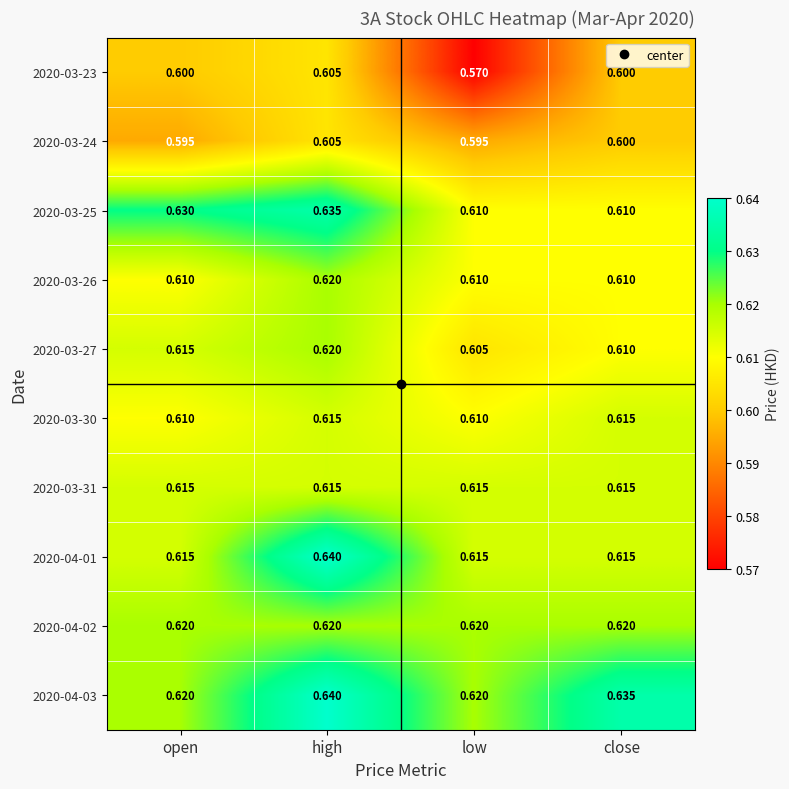

Is the value of 2020-03-24 at low greater than the value of 2020-03-25 at close?

No